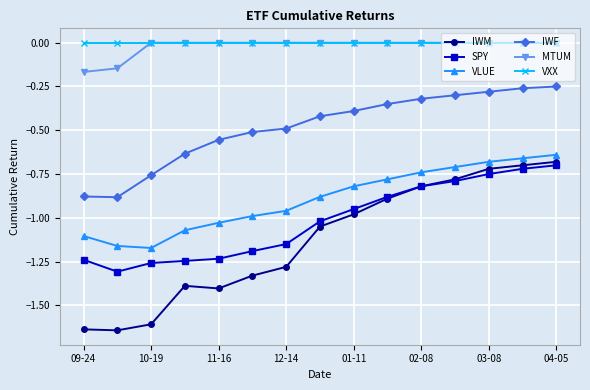

What is the sum of all SPY values?

-15.3